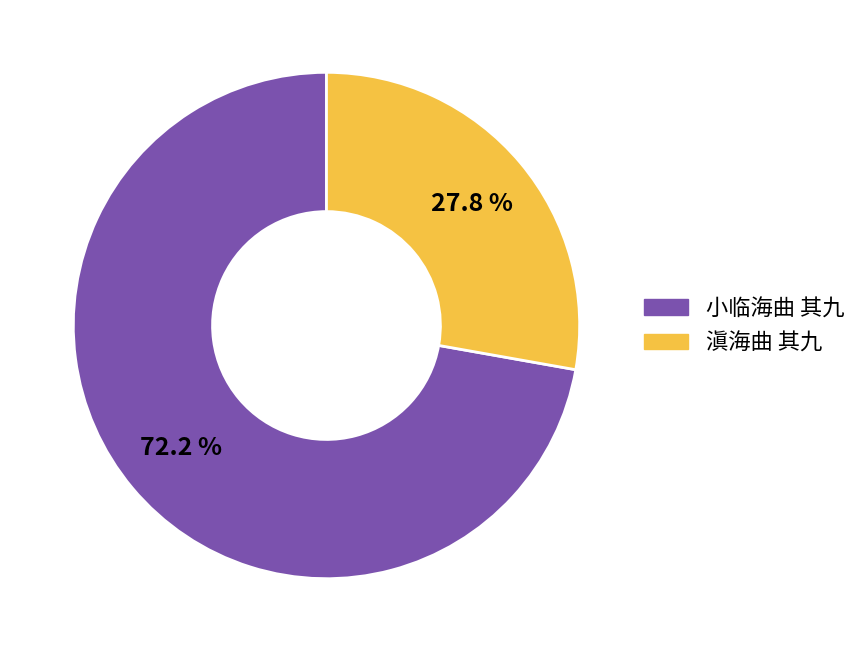

Approximately how many times larger is the value at 滇海曲 其九 compared to 小临海曲 其九?

0.4